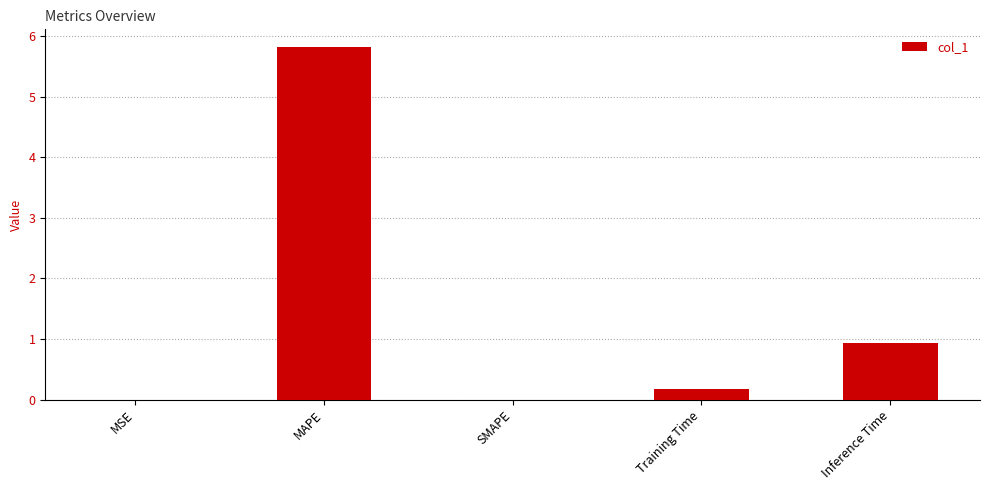

The value at MAPE is 5.8. True or false?

True